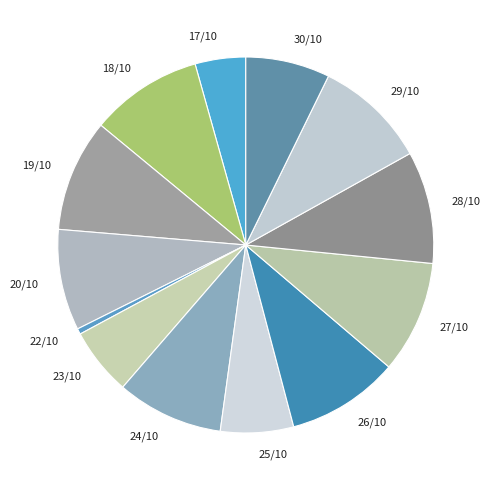

Is there any slice that represents more than half of the pie?

No